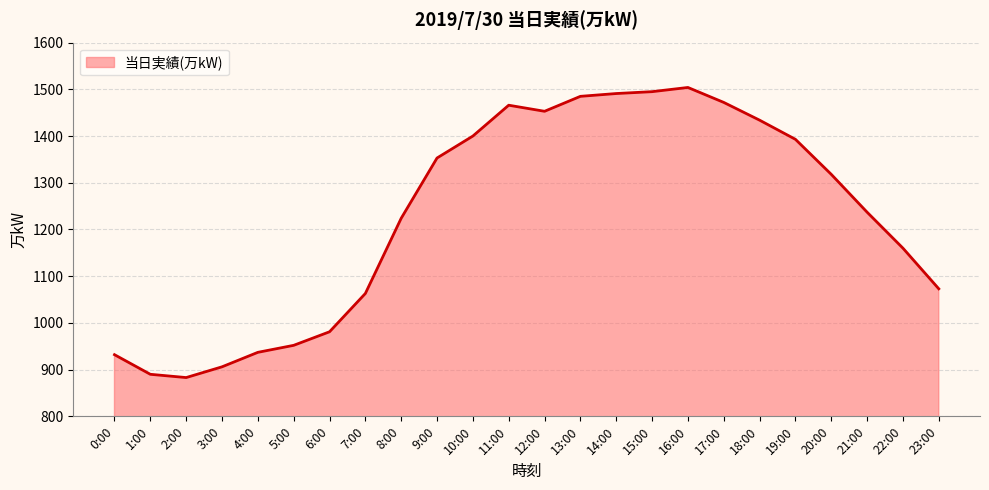

At which category does the data reach its first local valley?

2:00